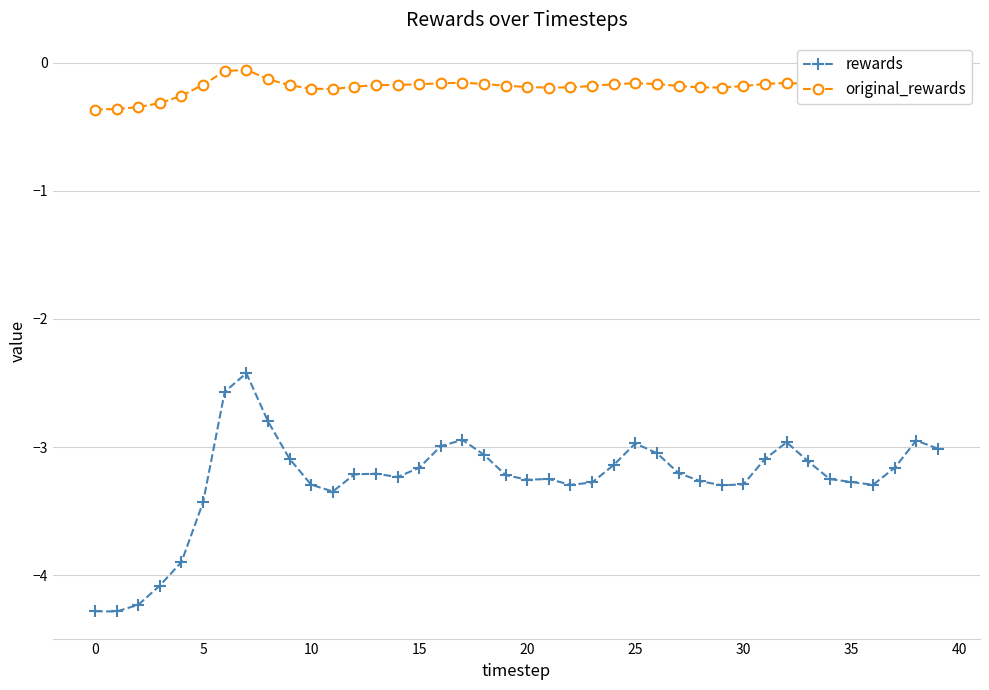

What is the sum of all original_rewards values?

-7.5